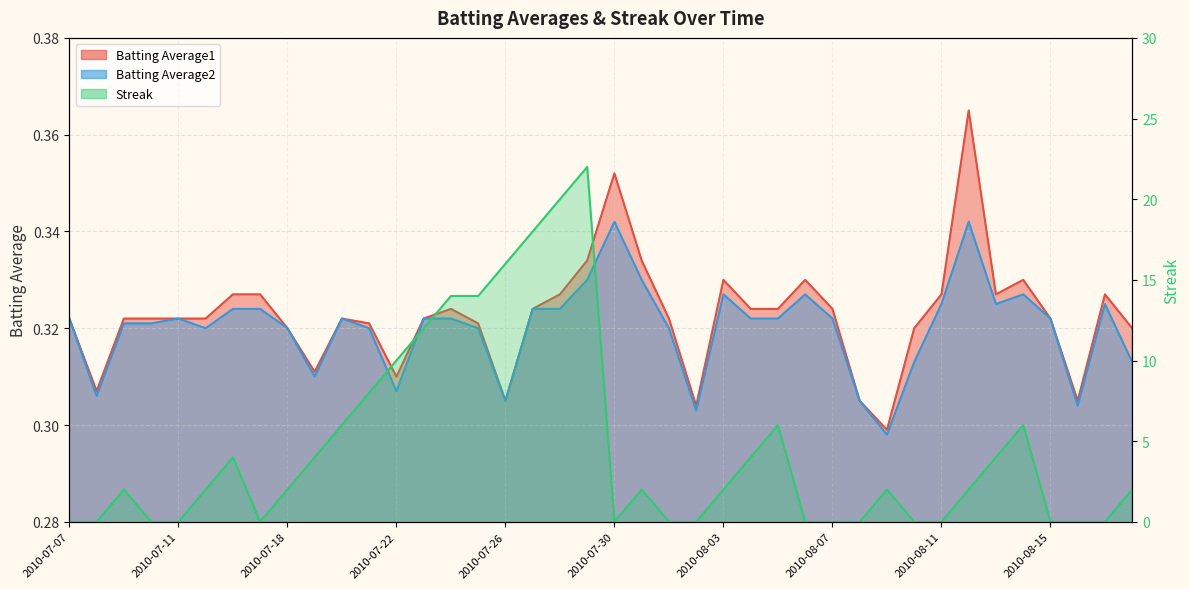

How many series are shown in this chart?

3